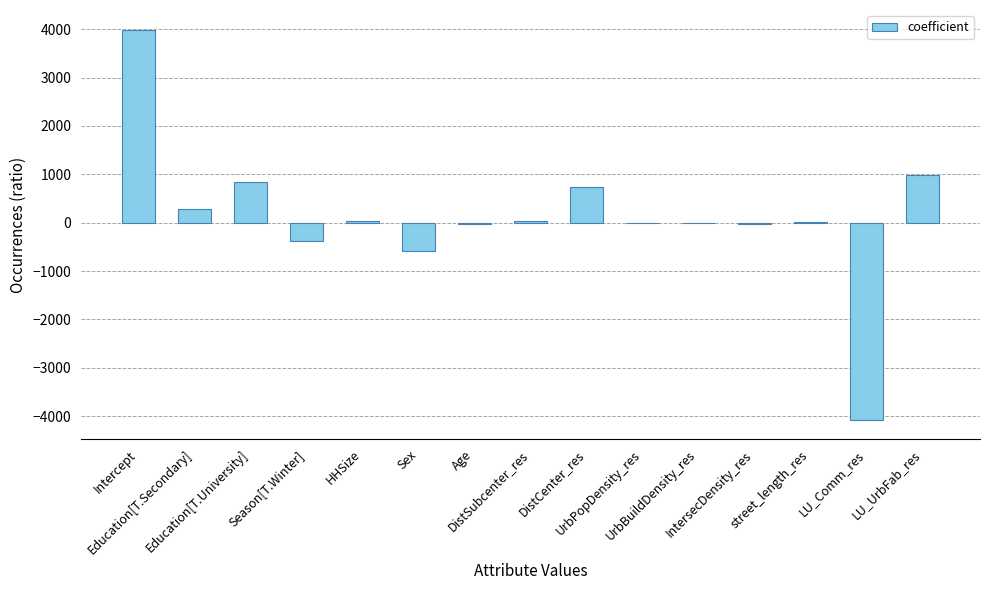

What is the sum of the values at DistCenter_res and Intercept?

4723.1